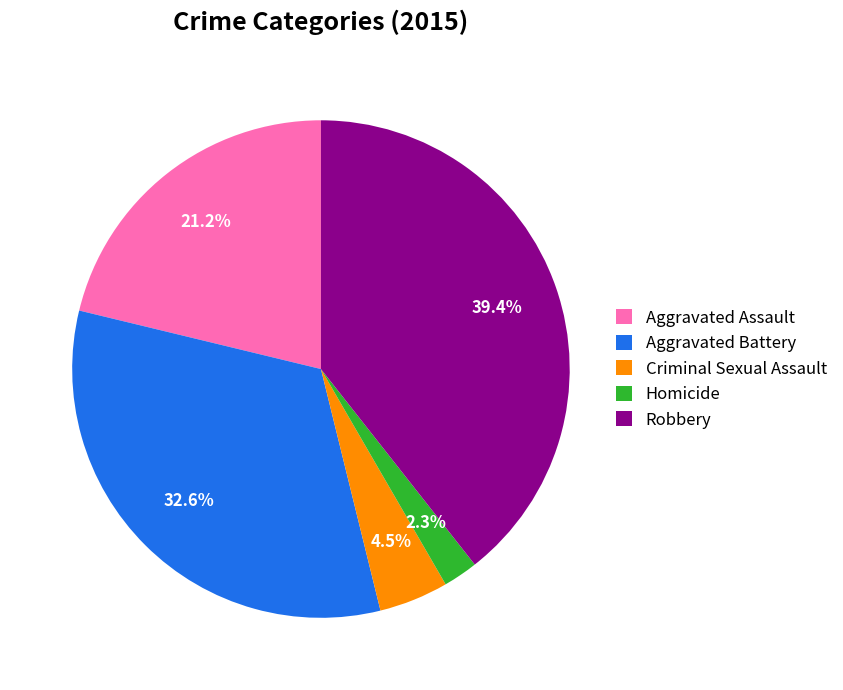

Count the number of slices in the pie.

5